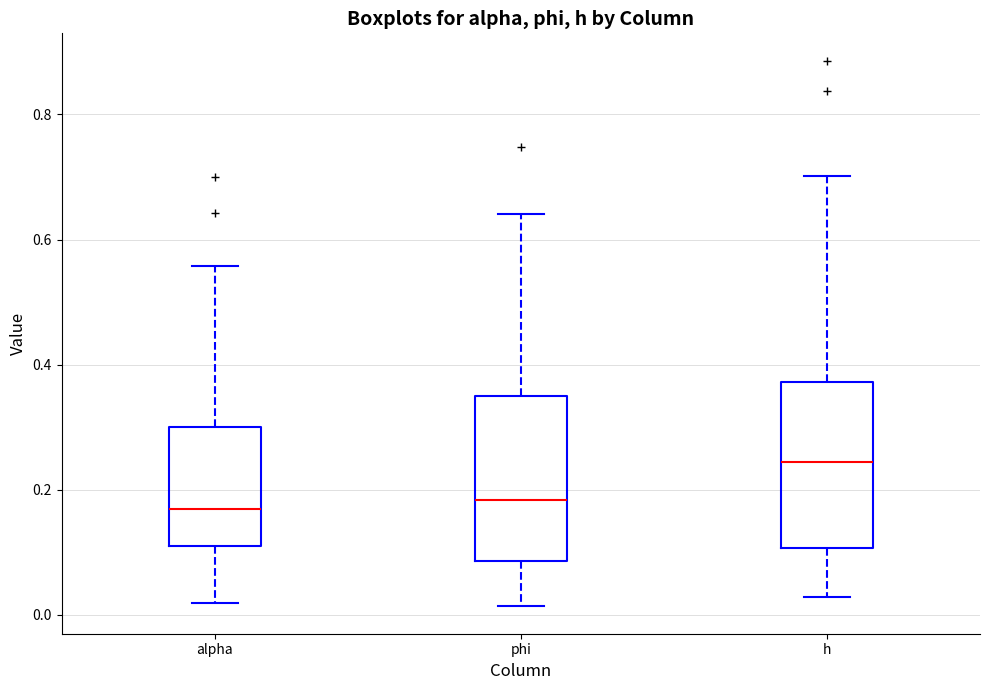

Which box's median line is the highest?

h